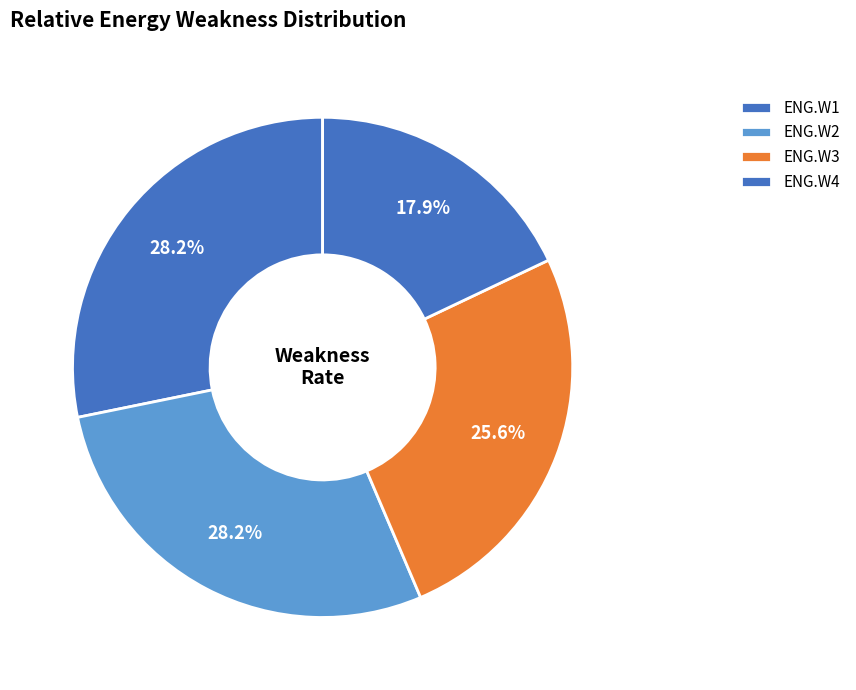

What percentage is the ENG.W1 slice, to the nearest percent?

28%